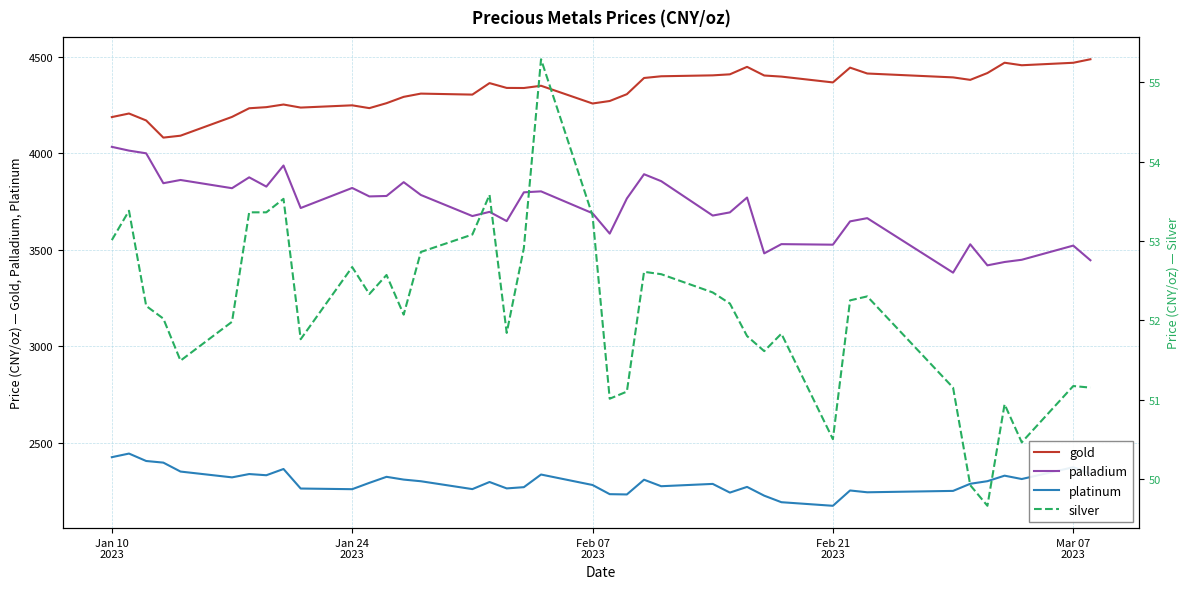

Reading left to right, what are all the values shown in this chart?

gold: 4186.4	4204.9	4168.8	4080.0	4090.0	4187.2	4232.0	4237.8	4251.4	4235.6	4247.2	4232.7	4258.4	4291.1	4307.9	4302.7	4362.3	4337.4	4336.9	4348.5	4256.7	4269.6	4304.9	4388.8	4397.7	4402.4	4407.7	4446.5	4401.7	4396.0	4365.8	4442.4	4412.0	4391.9	4379.1	4414.4	4467.8	4454.8	4467.6	4485.8
palladium: 4032.2	4012.7	3998.7	3843.9	3860.7	3818.1	3874.4	3826.3	3935.6	3715.5	3819.4	3775.5	3777.8	3849.3	3783.0	3673.9	3695.5	3647.7	3796.7	3801.7	3688.4	3583.0	3764.8	3890.4	3854.5	3676.4	3692.8	3769.6	3480.6	3528.4	3525.6	3646.3	3663.0	3380.7	3527.5	3418.6	3435.9	3447.4	3520.9	3444.9
platinum: 2425.2	2443.9	2405.4	2397.0	2350.7	2320.7	2337.9	2331.7	2364.0	2262.8	2259.4	2292.2	2323.4	2309.1	2300.6	2259.8	2296.7	2263.5	2269.9	2335.3	2281.2	2233.7	2232.2	2308.5	2274.8	2286.8	2241.8	2271.3	2225.8	2192.0	2173.4	2252.8	2243.4	2250.6	2287.5	2300.8	2329.4	2312.0	2373.1	2341.1
silver: 53.0	53.4	52.2	52.0	51.5	52.0	53.4	53.4	53.5	51.8	52.7	52.3	52.6	52.1	52.9	53.1	53.6	51.8	52.9	55.3	53.3	51.0	51.1	52.6	52.6	52.4	52.2	51.8	51.6	51.8	50.5	52.2	52.3	51.1	49.9	49.7	50.9	50.5	51.2	51.1